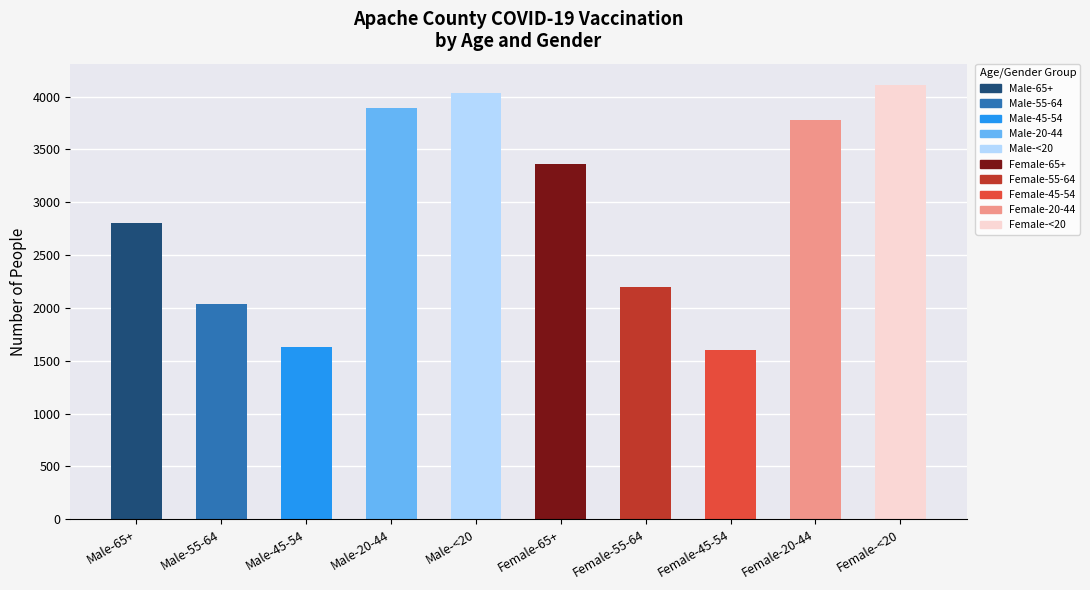

What is the difference between the values at Female-65+ and Female-45-54?

1757